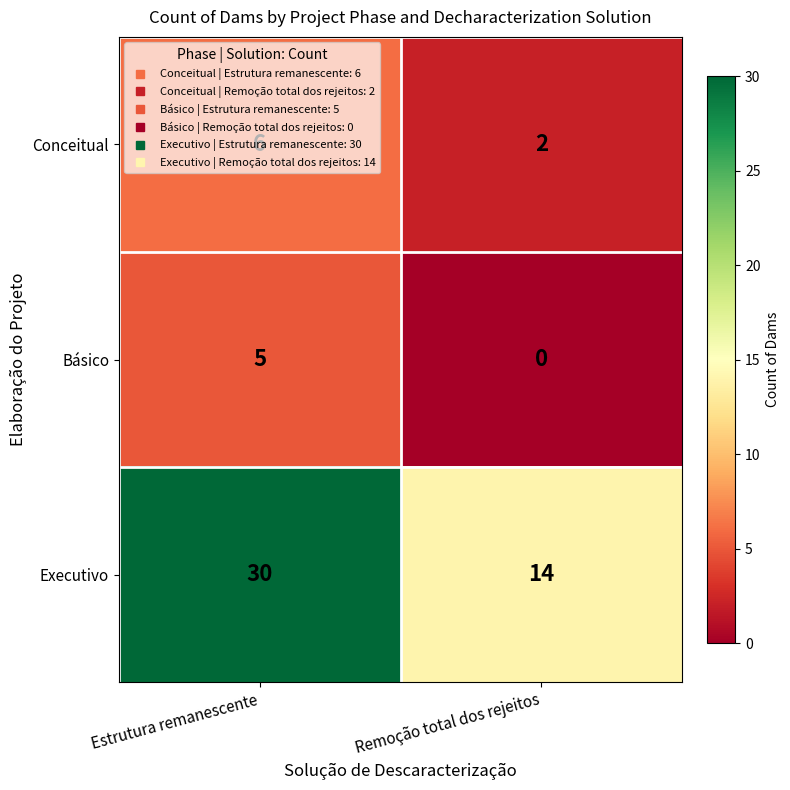

What is the maximum value shown in the chart?

30